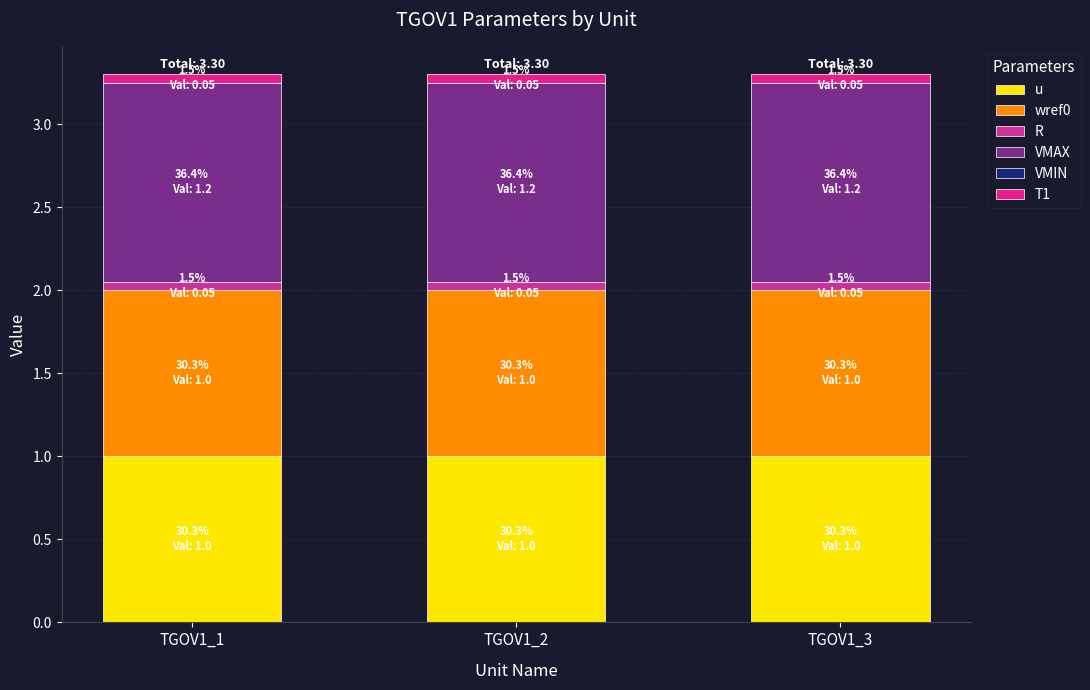

How many data points does each series have?

3